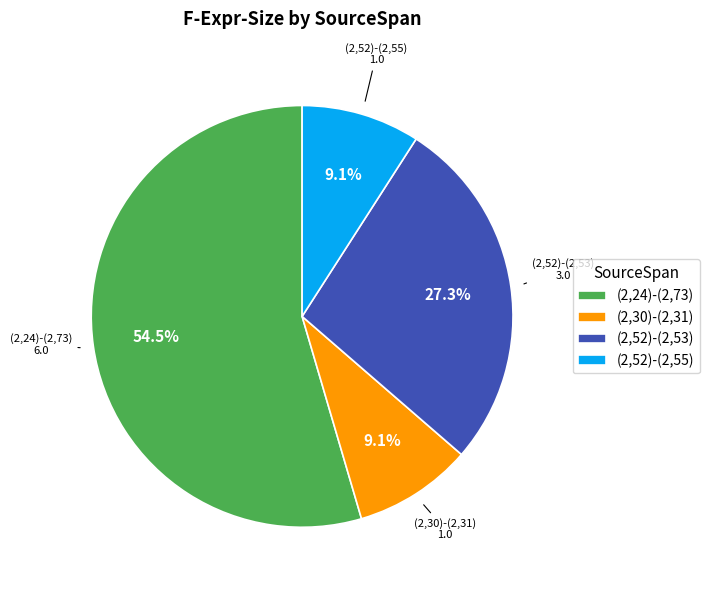

Which has a higher value, (2,52)-(2,53) or (2,30)-(2,31)?

(2,52)-(2,53)